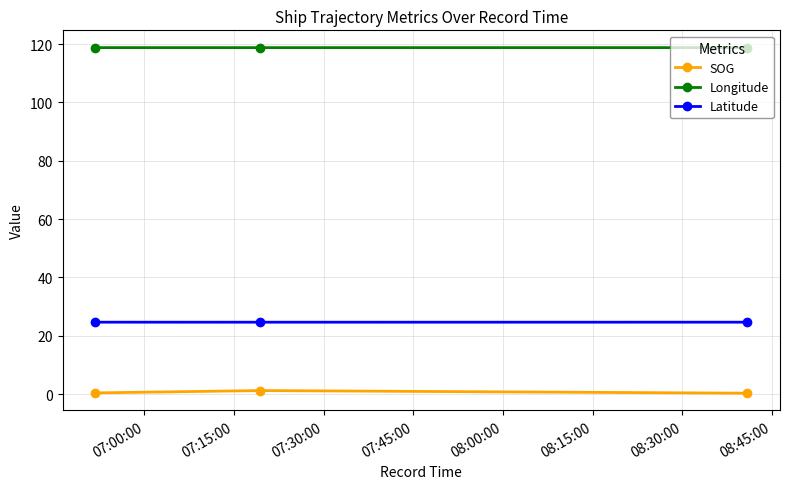

What is the value of the Longitude point at the 2nd from the left?

118.8